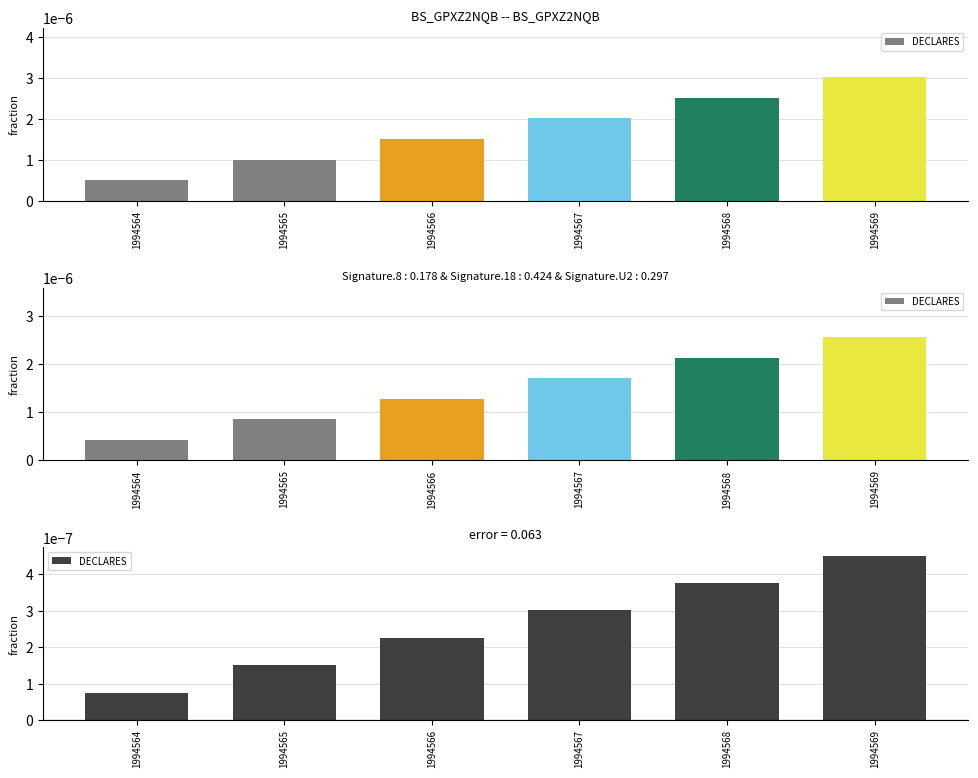

True or false: the data shows 0.0 at 1994568.

False